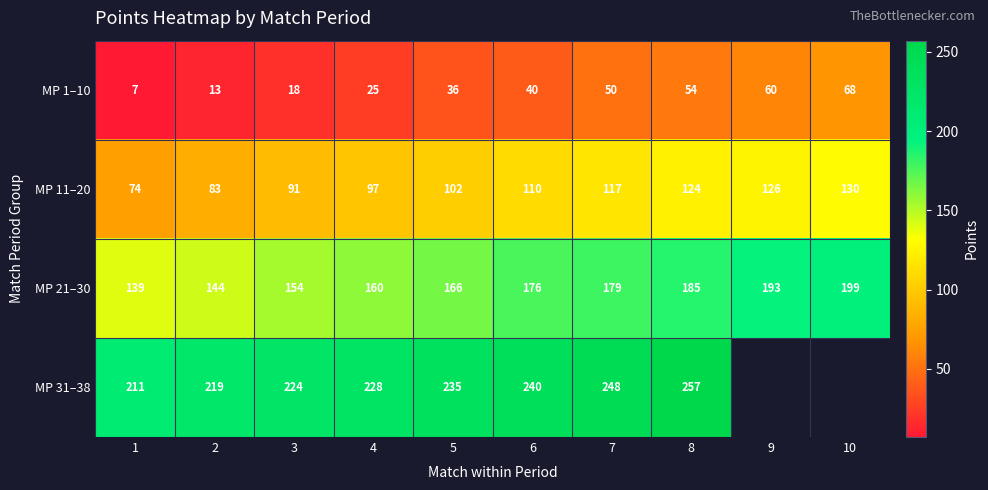

Is the value of MP 31–38 at 7 greater than the value of MP 1–10 at 9?

Yes